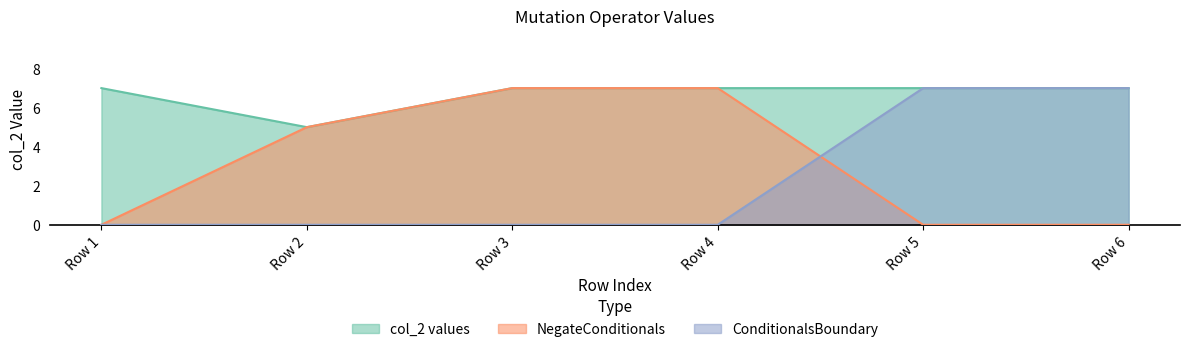

What is the highest value of the NegateConditionals series?

7